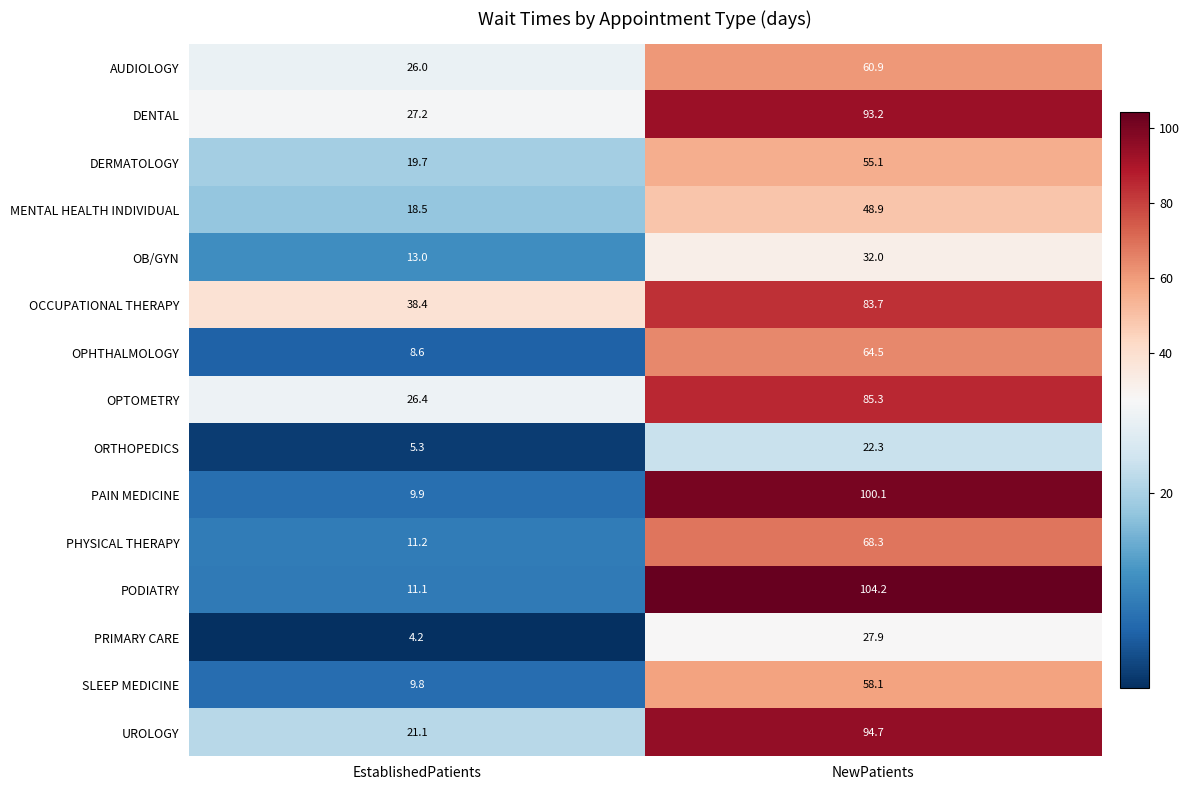

At which category is the sum across all series the highest?

NewPatients